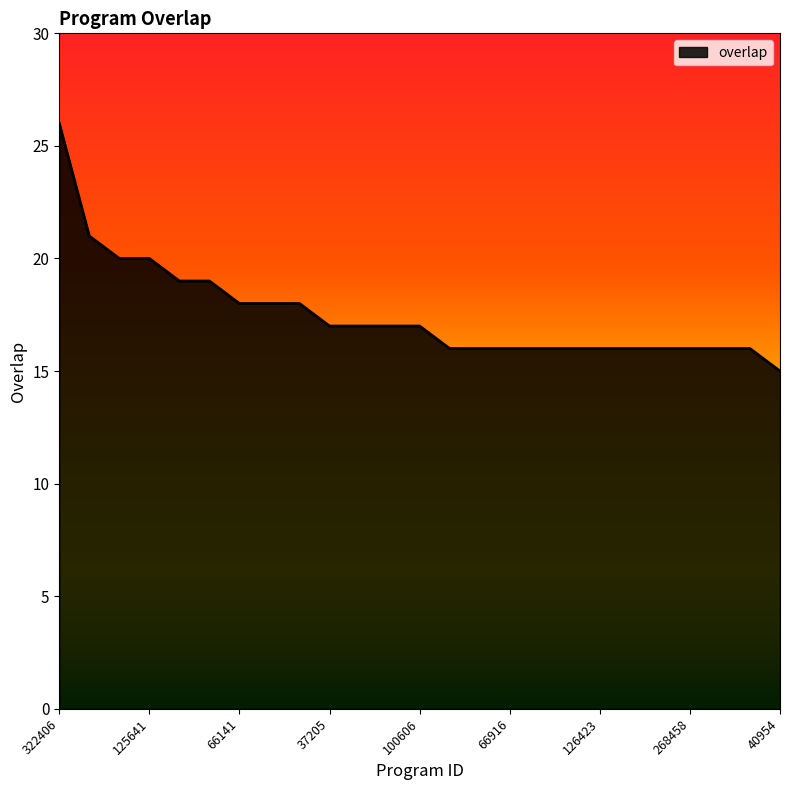

What is the smallest value displayed?

15